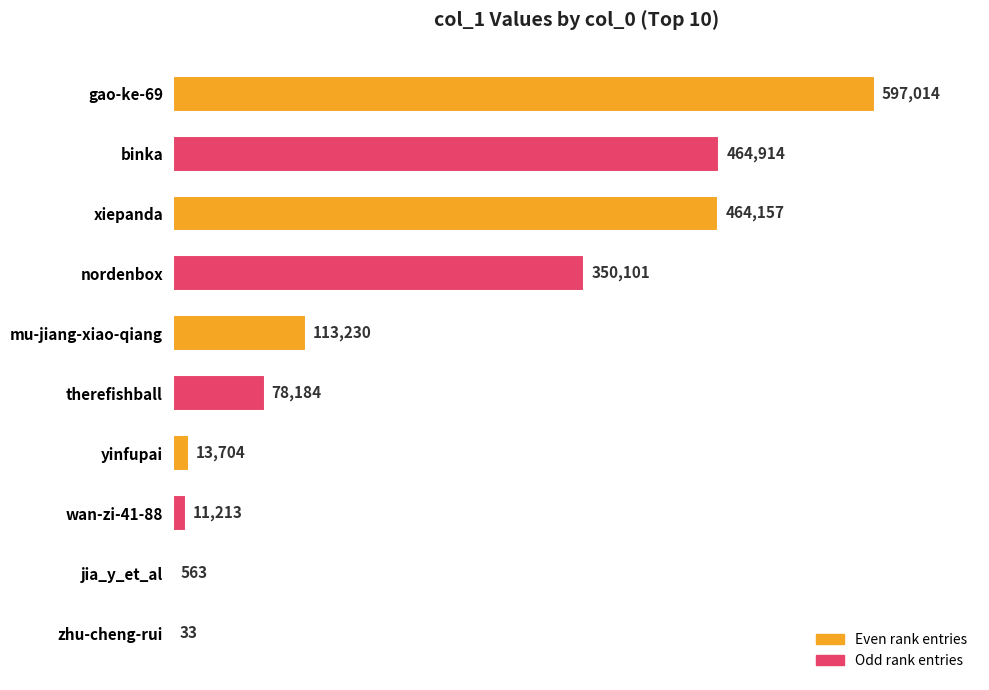

What is the greatest value displayed?

597014